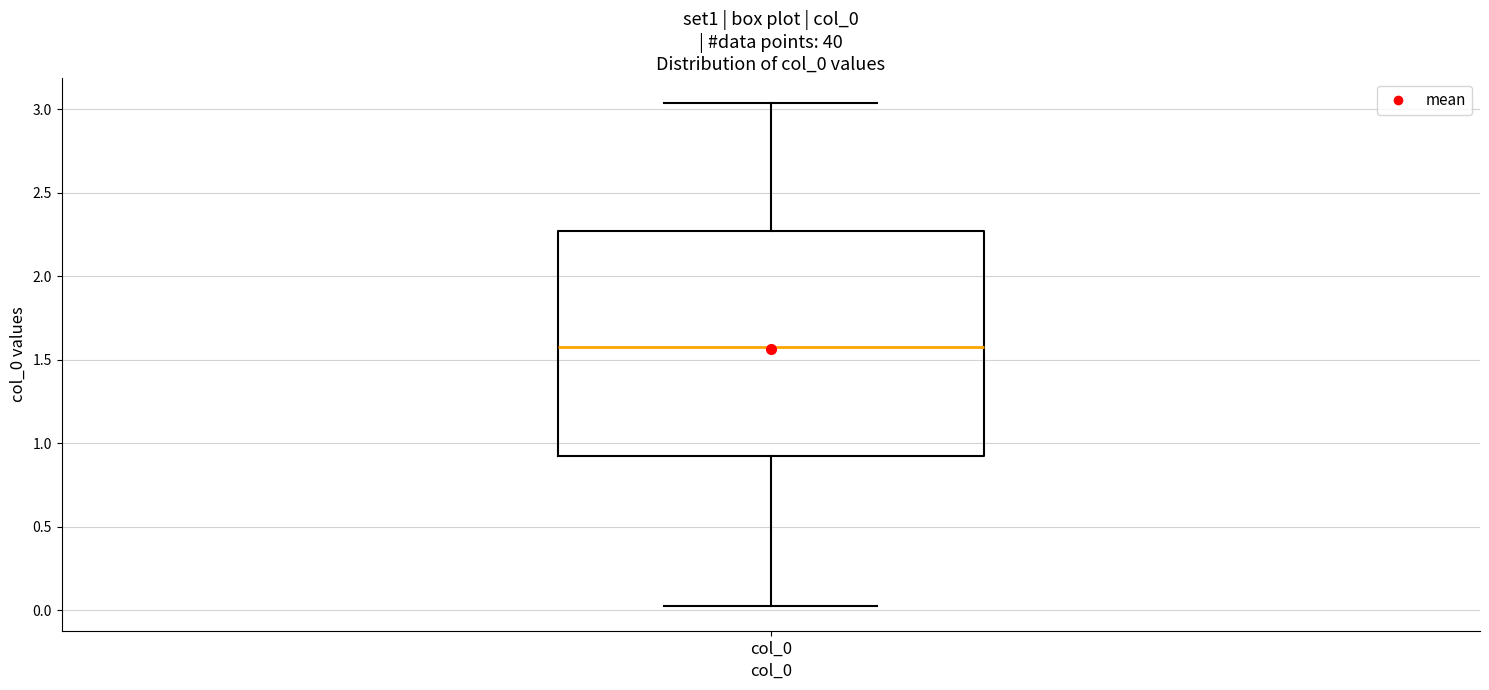

Transcribe this box plot: give where the median line is, the range the box spans, and where the two whiskers end, as read against the y-axis. The values are not printed on the chart, so give them approximately, as read against the axis.

median 1.60, box 0.90 to 2.25, whiskers 0.05 to 3.05